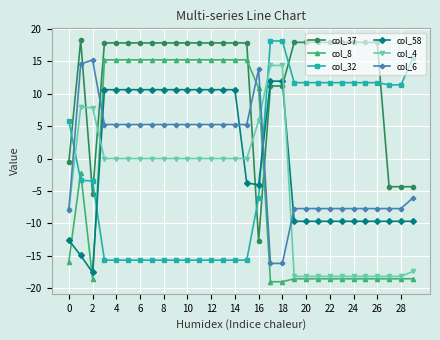

Count the number of categories in the chart.

30